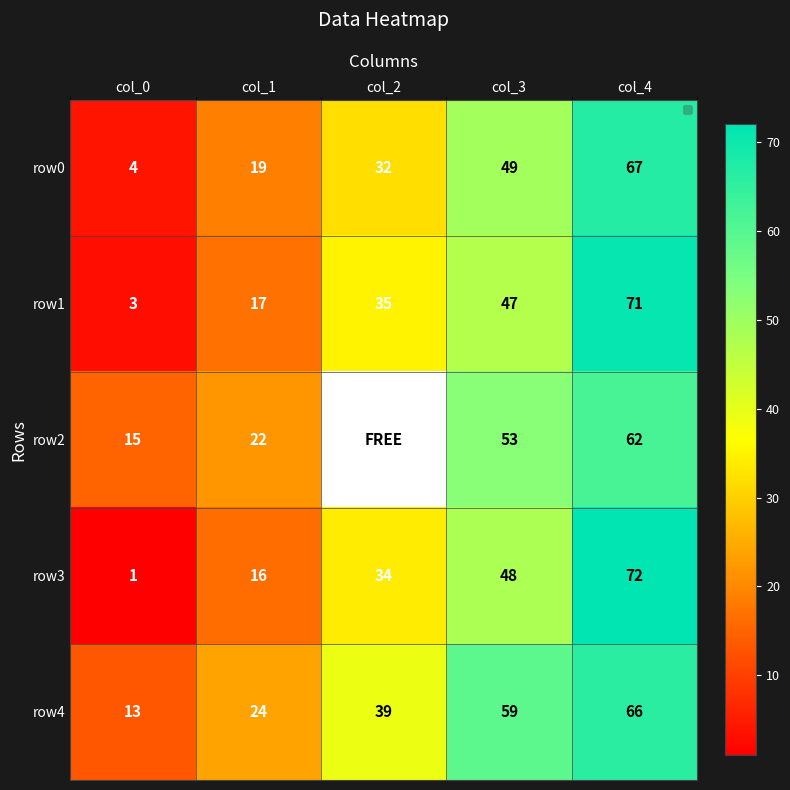

Is the value of row1 at col_2 greater than the value of row0 at col_1?

Yes